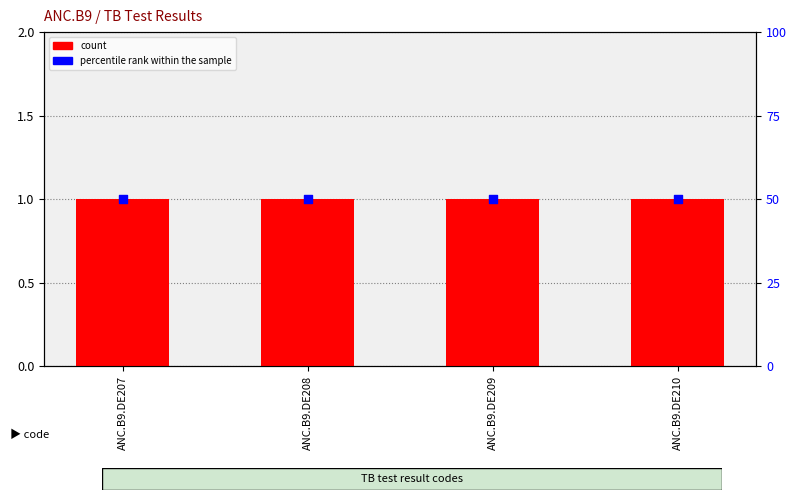

Is the value of count at ANC.B9.DE209 greater than the value of percentile rank within the sample at ANC.B9.DE210?

No